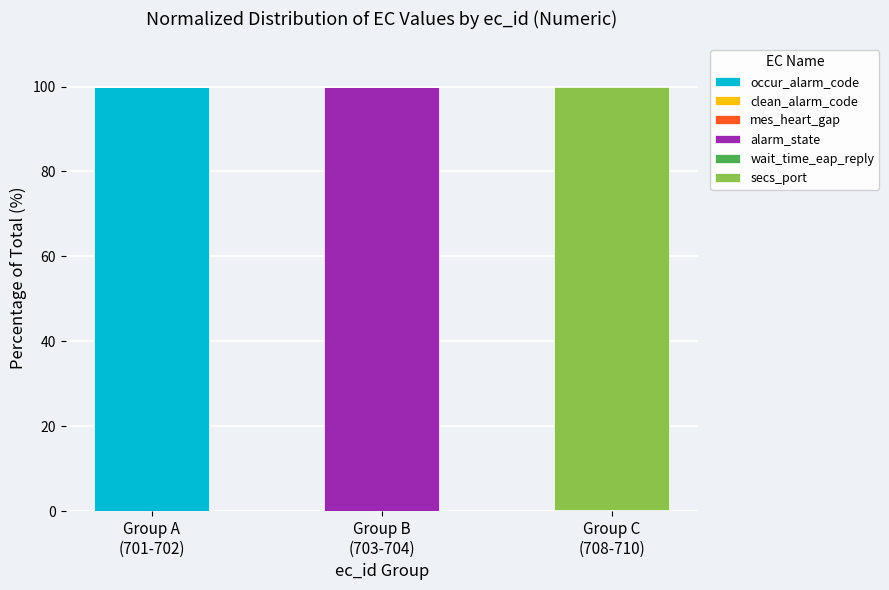

Does the chart contain stacked bars?

Yes